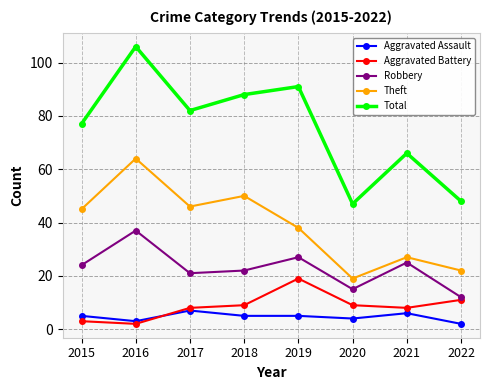

What is the difference between the second highest and second lowest values in the Aggravated Battery series?

8